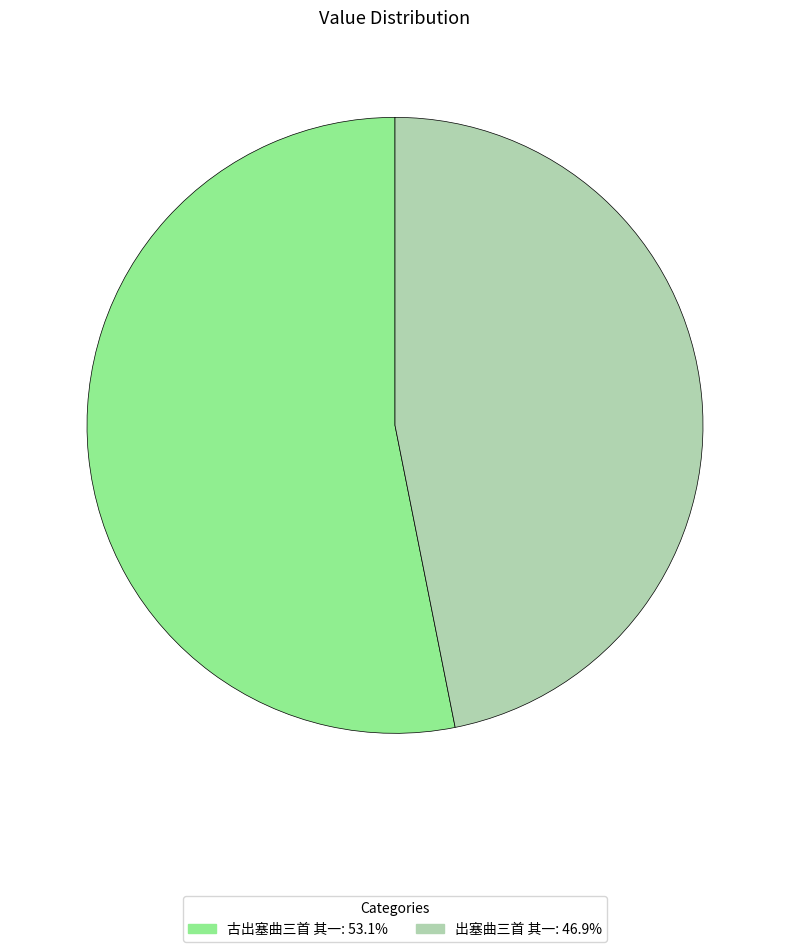

What is the smallest slice in the pie chart?

出塞曲三首 其一